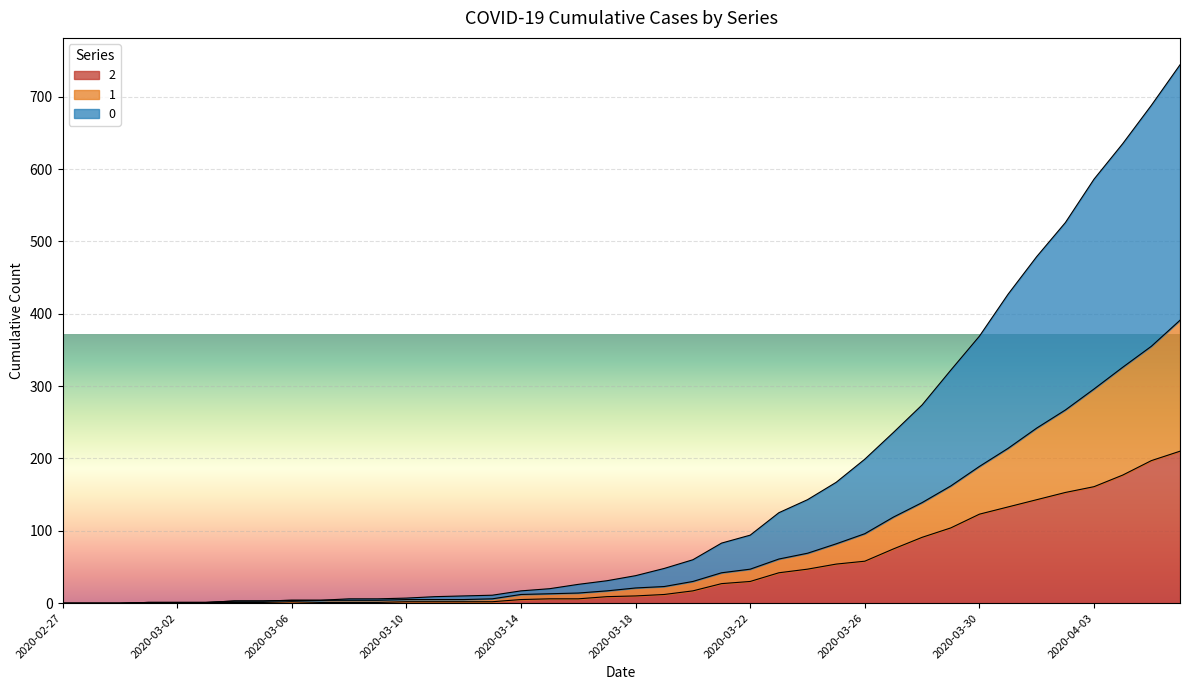

What is the label of the 39th point from the left?

2020-04-05